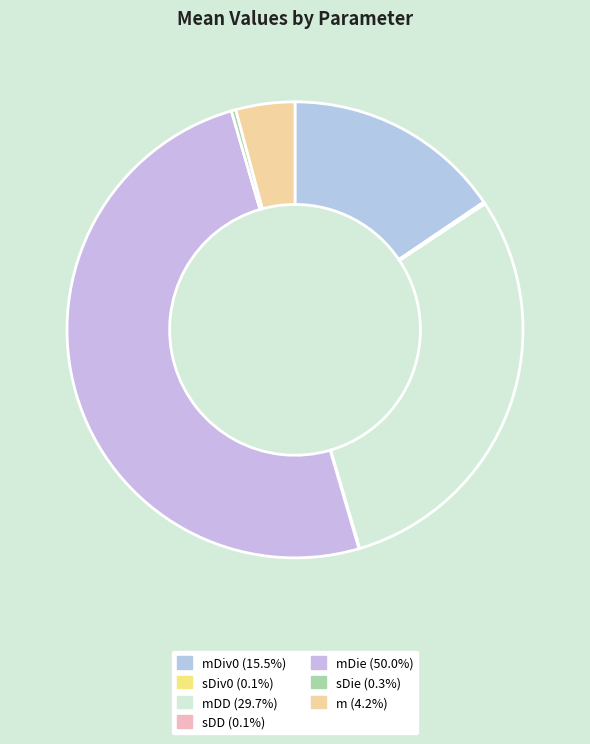

Count the number of slices in the pie.

7